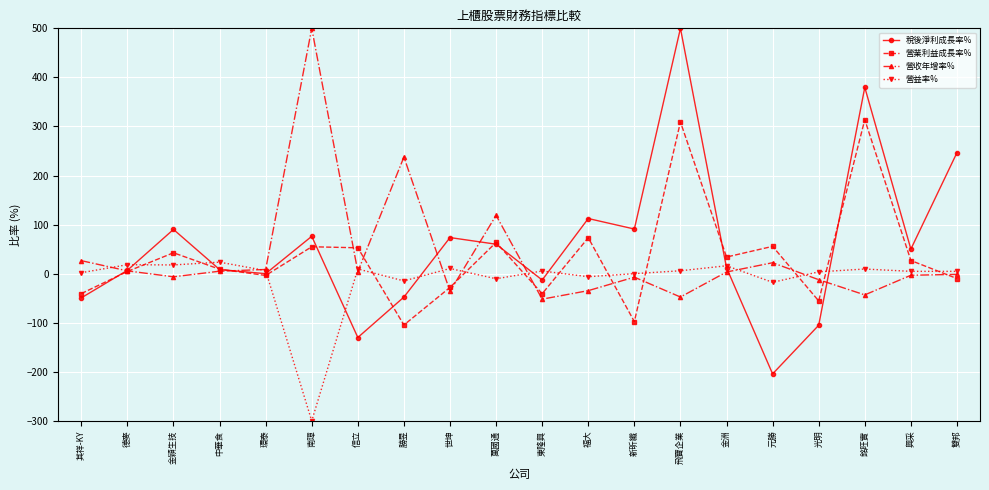

True or false: 營業利益成長率% has more than 0 interior local peaks.

True